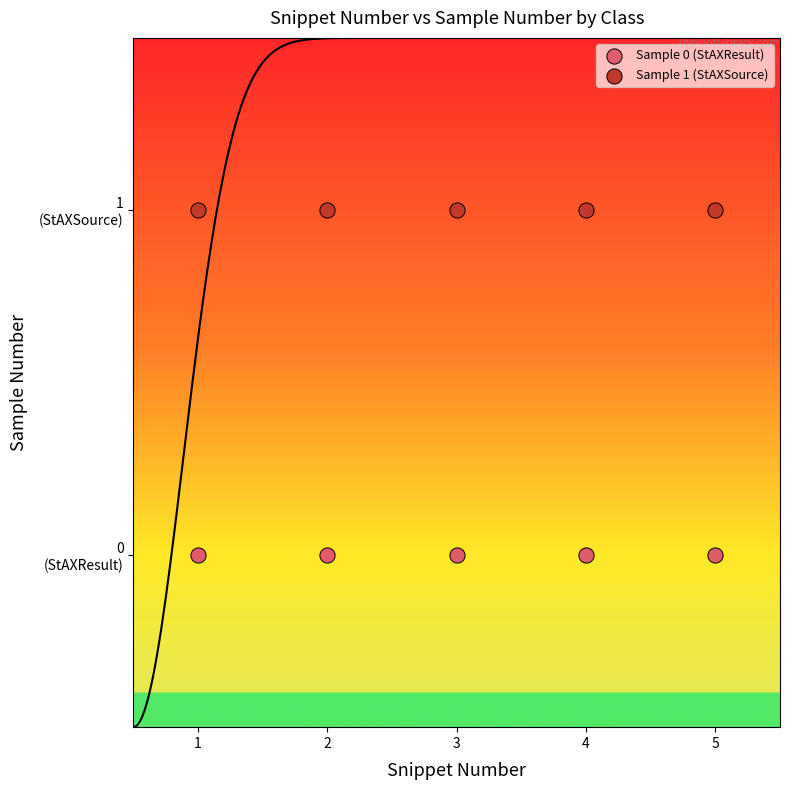

What are all the series names shown in the legend?

Sample 0 (StAXResult), Sample 1 (StAXSource)